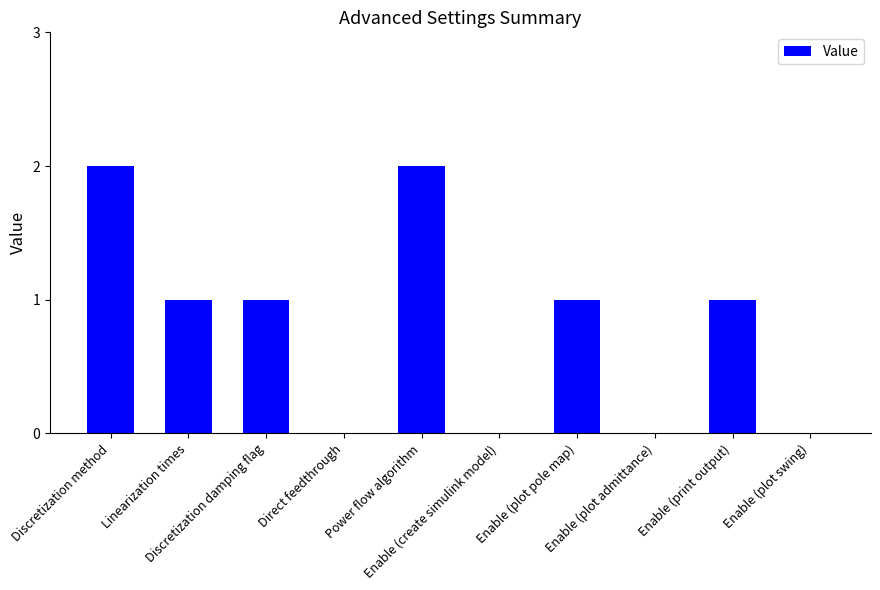

What is the sum of all values?

8